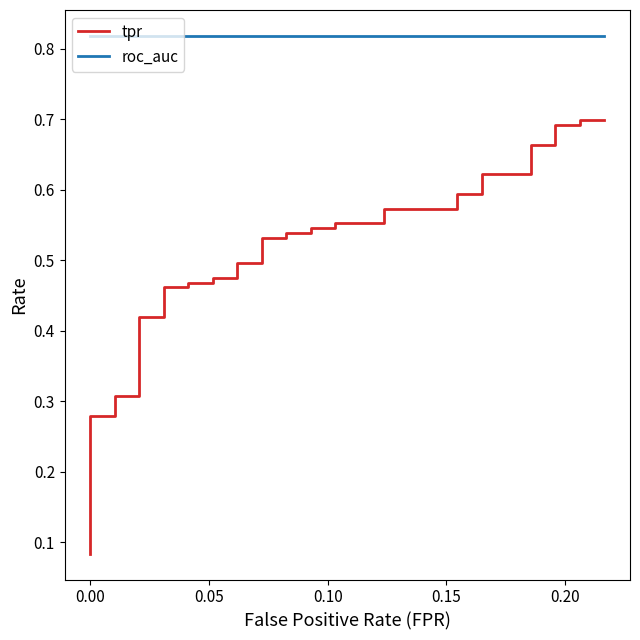

True or false: tpr and roc_auc cross at least once.

False